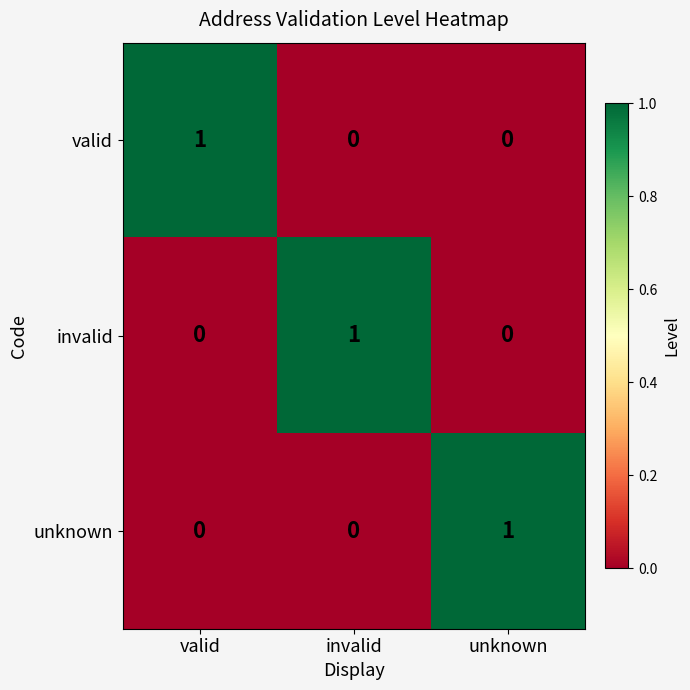

The value of valid at invalid is 0. True or false?

True